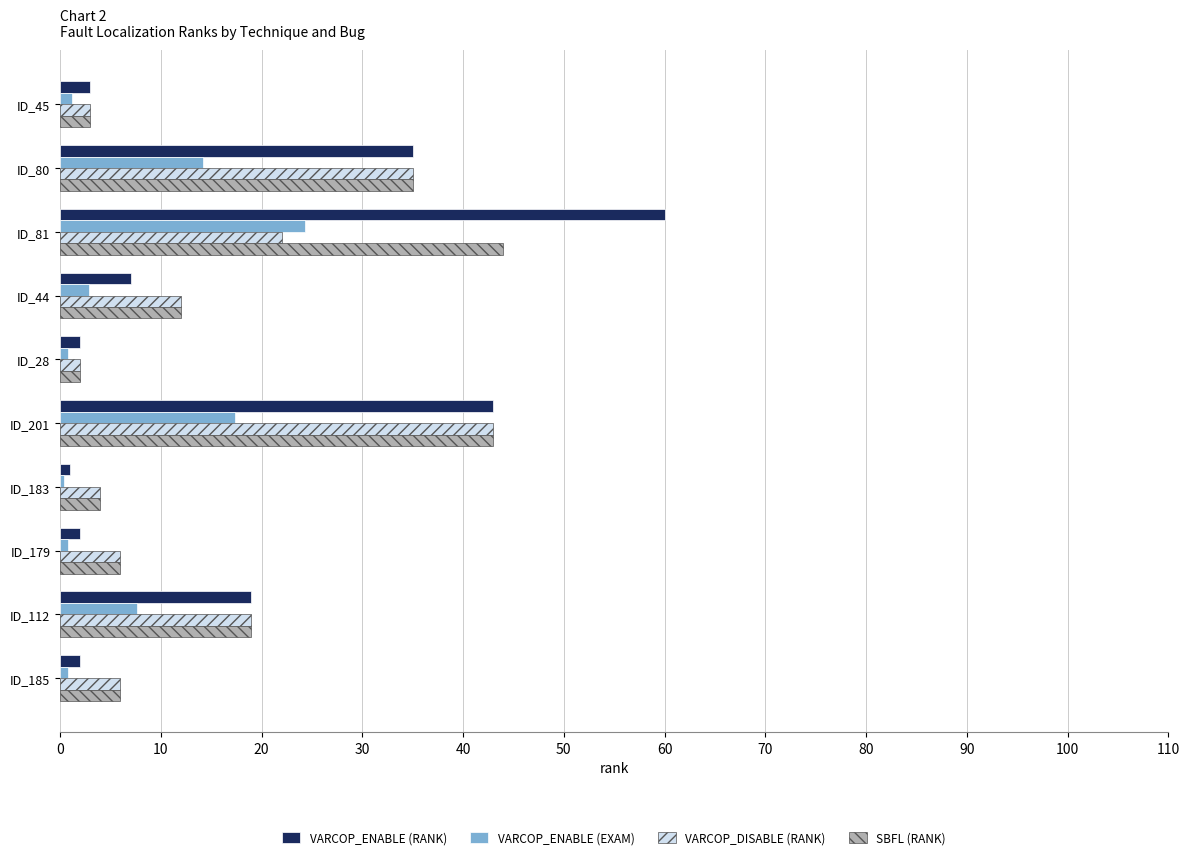

What is the total value across all series at ID_80?

119.2